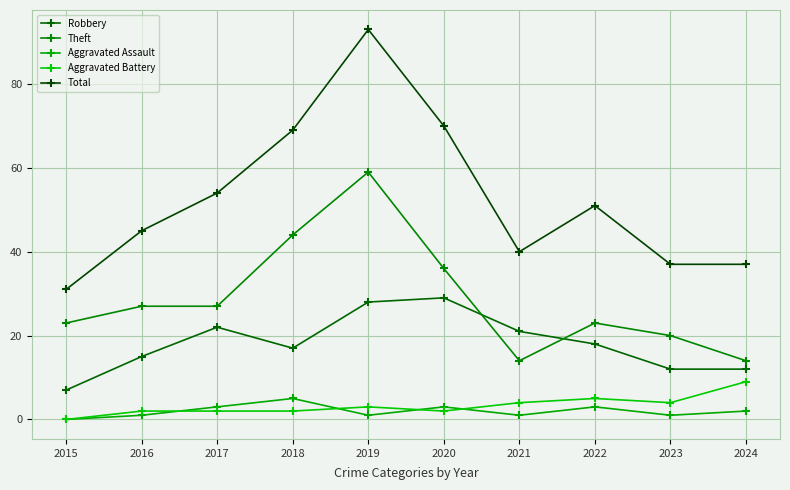

True or false: Total and Aggravated Assault cross at least once.

False